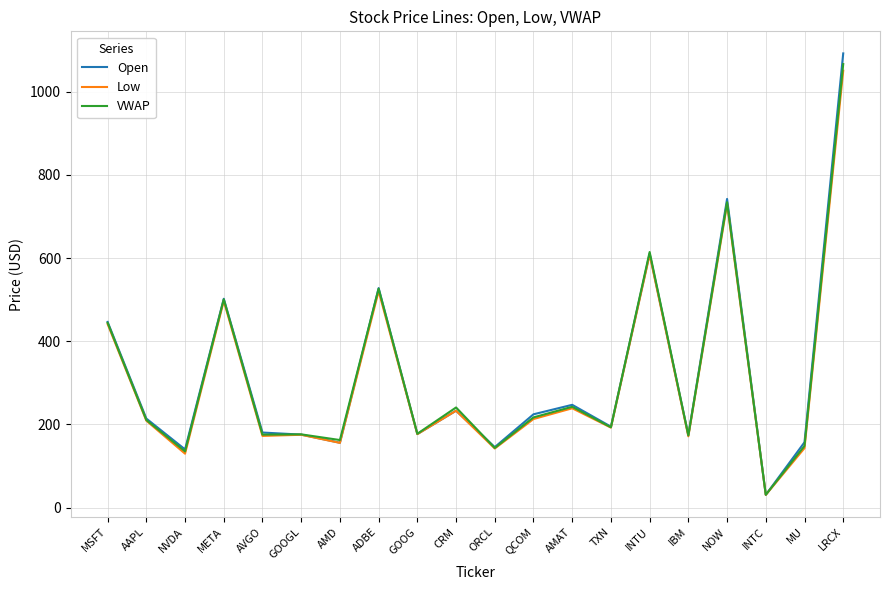

Which series has the largest range (max minus min)?

Open